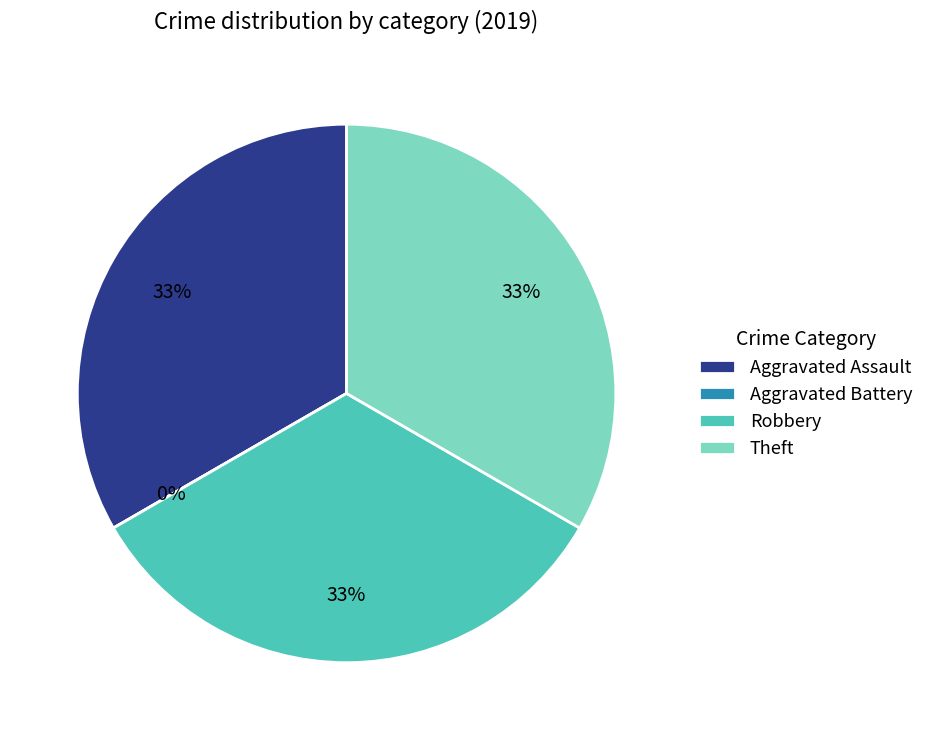

Which category has the smallest portion of the pie?

Aggravated Battery